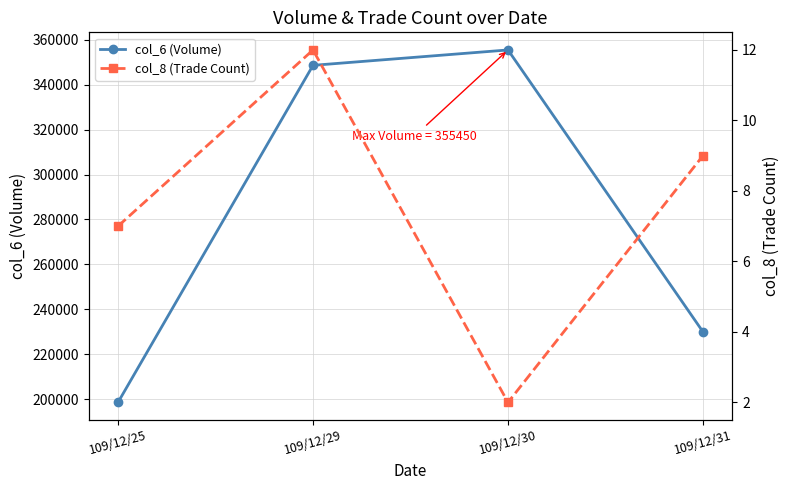

What is the difference between the col_8 (Trade Count) values at 109/12/25 and 109/12/29?

5